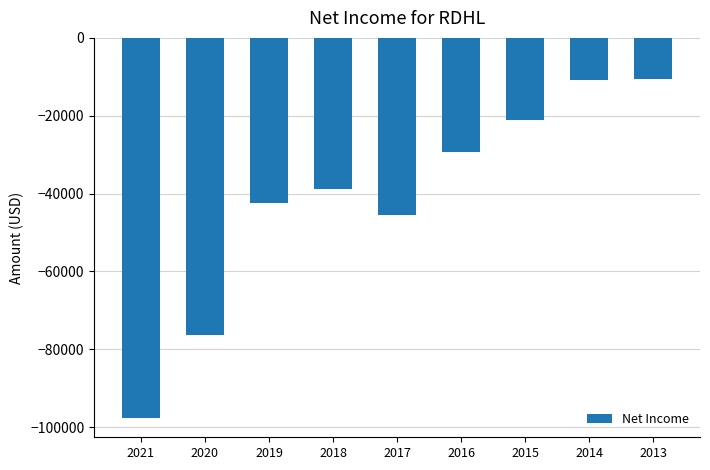

What is the average value?

-41367